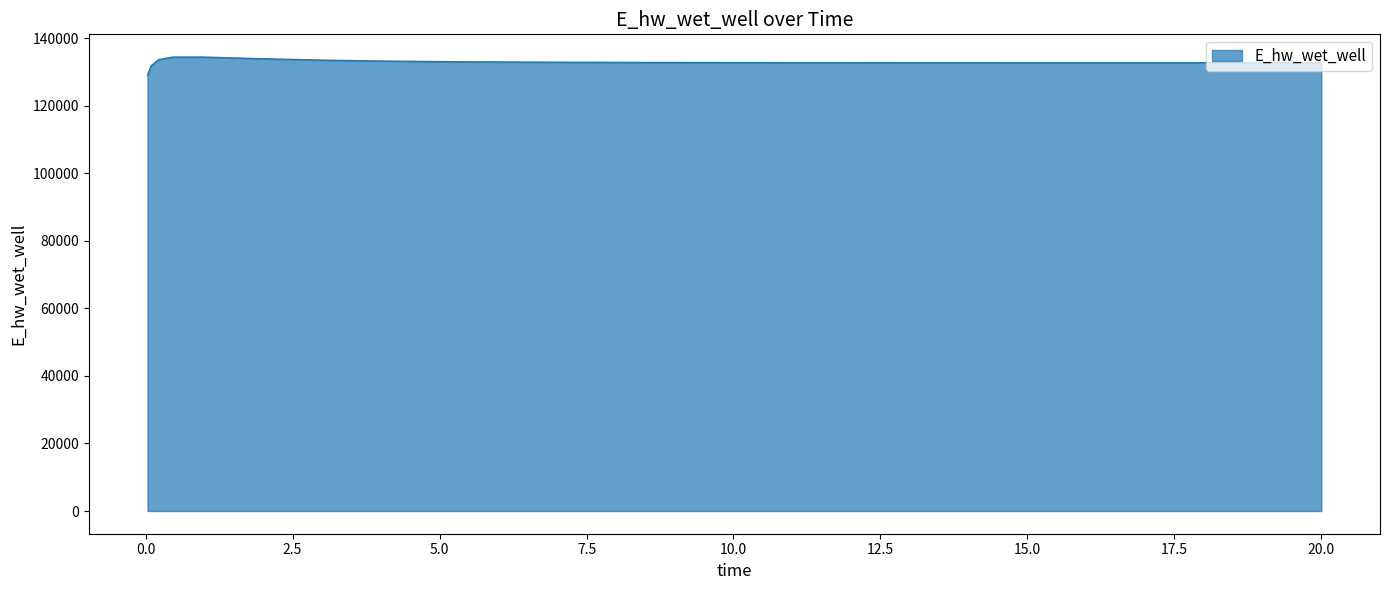

What is the difference between the maximum and minimum values?

5397.1